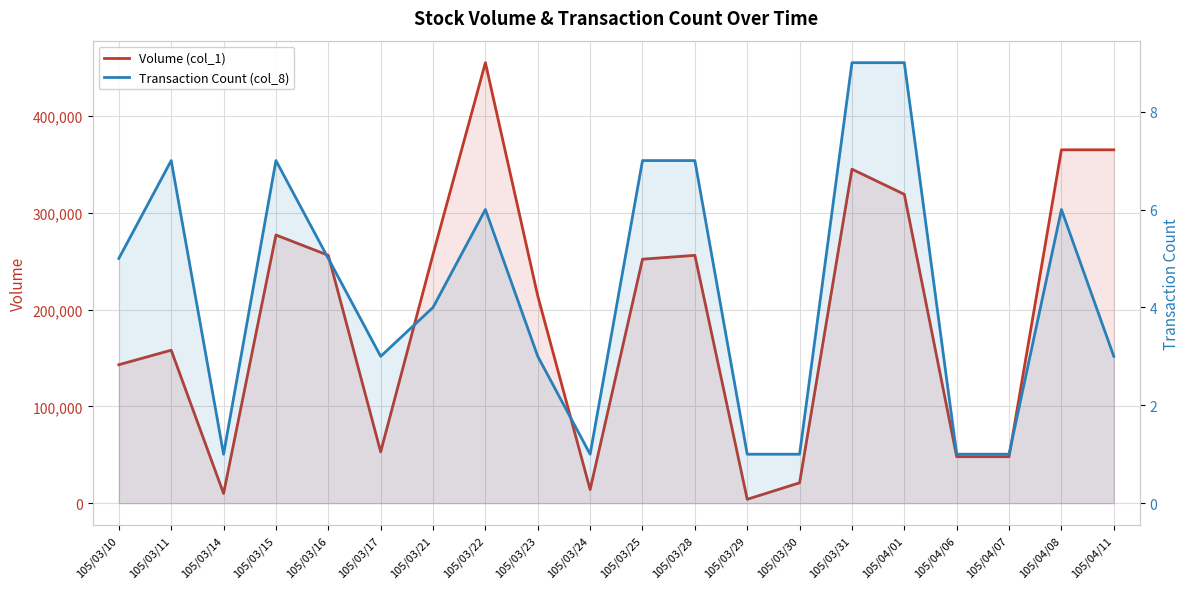

Between 105/03/10 and 105/03/14, which series saw the biggest shift?

Volume (col_1)